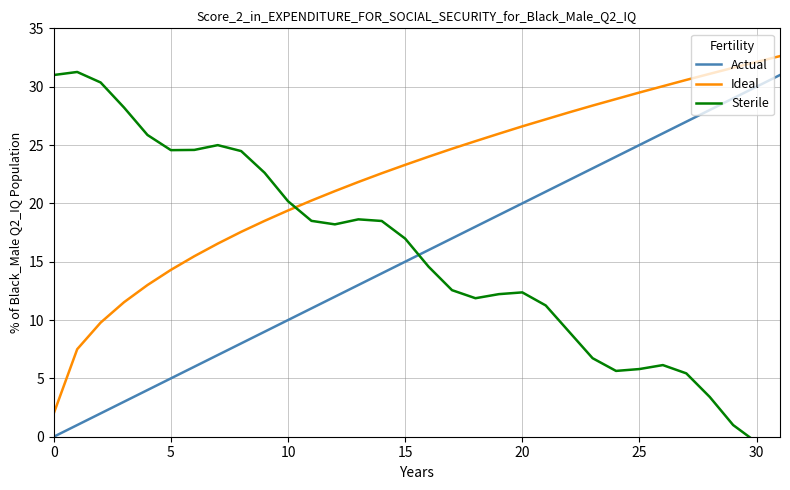

Which has a higher value, 9 or 26?

26